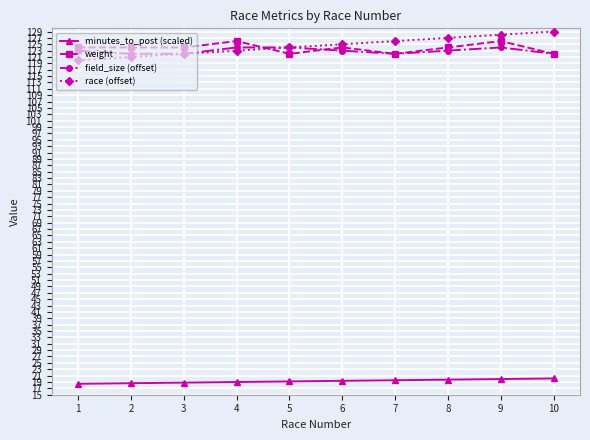

Is the value of weight at 5 greater than the value of race (offset) at 10?

No